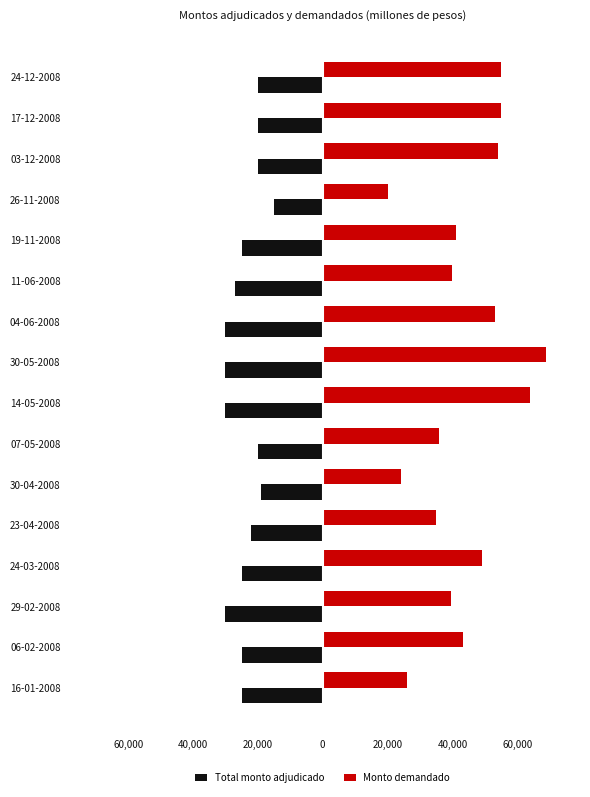

Reading left to right, extract all data points from this chart.

Total monto adjudicado: -25000	-25000	-30000	-25000	-22000	-19000	-20000	-30000	-30000	-30000	-27000	-25000	-15000	-20000	-20000	-20000
Monto demandado: 26000	43300	39500	49000	35000	24000	36000	64000	69000	53000	40000	41000	20000	54000	55000	55000